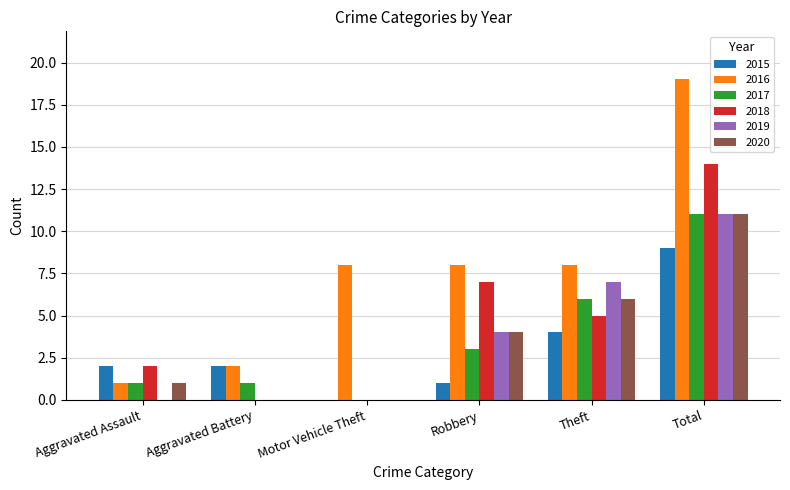

What are all the series names shown in the legend?

2015, 2016, 2017, 2018, 2019, 2020